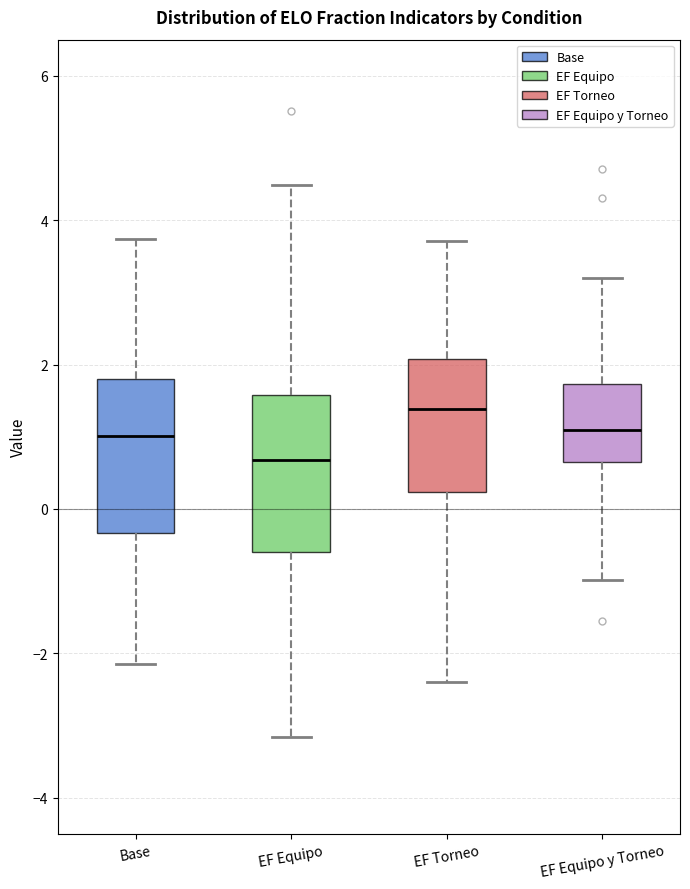

Reading left to right, transcribe this box plot: for each box, give where its median line is, the range the box spans, and where its two whiskers end, as read against the y-axis. The values are not printed on the chart, so give them approximately, as read against the axis.

Base: median 1.0, box -0.4 to 1.8, whiskers -2.2 to 3.8
EF Equipo: median 0.6, box -0.6 to 1.6, whiskers -3.2 to 4.4
EF Torneo: median 1.4, box 0.2 to 2.0, whiskers -2.4 to 3.8
EF Equipo y Torneo: median 1.0, box 0.6 to 1.8, whiskers -1.0 to 3.2